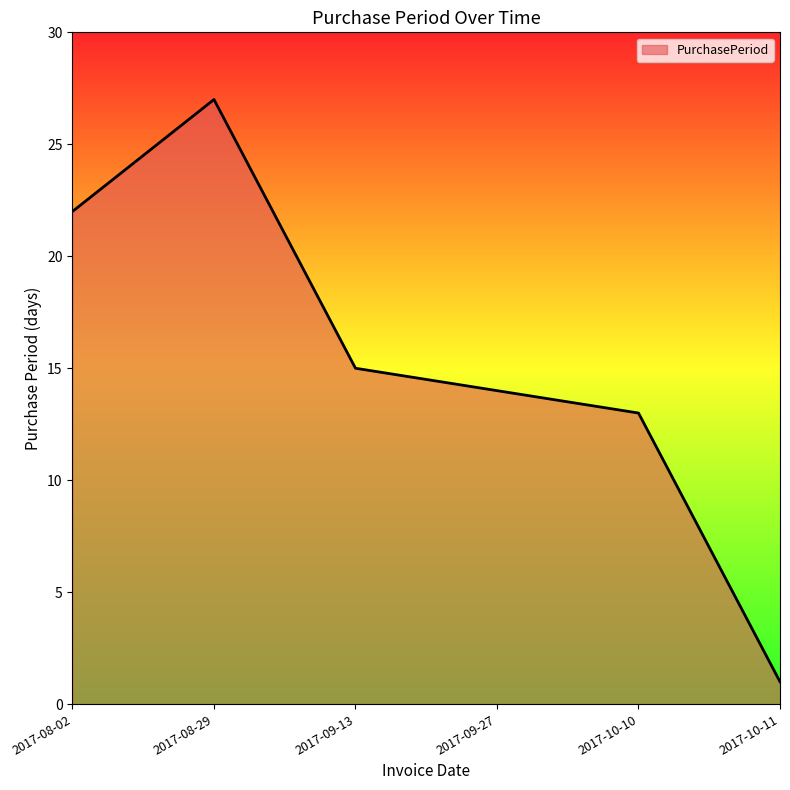

Between 2017-09-27 and 2017-10-11, which is larger?

2017-09-27